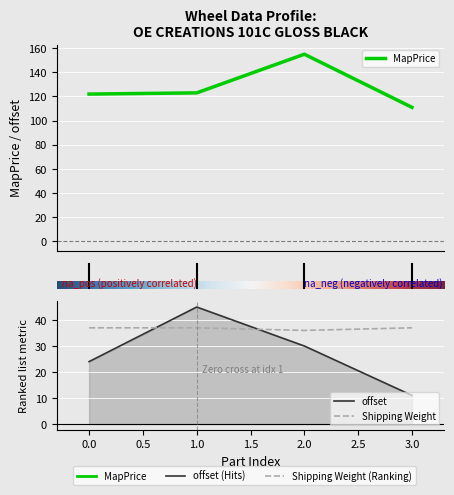

At which category does the chart reach its peak across all series?

2